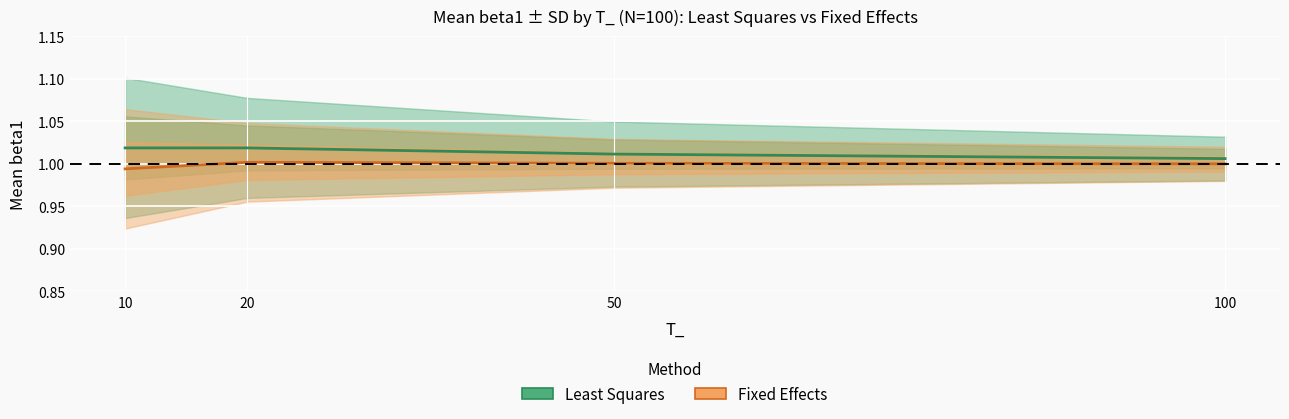

What is the sum of all Fixed Effects (Mean ± SD) values?

4.0